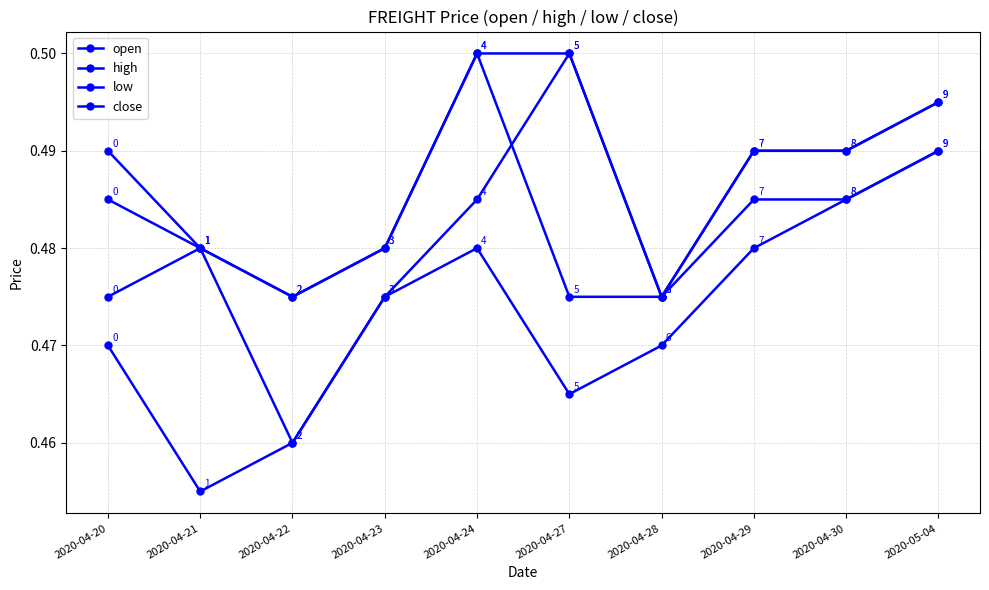

What is the value of the close point at the 2nd from the left?

0.5